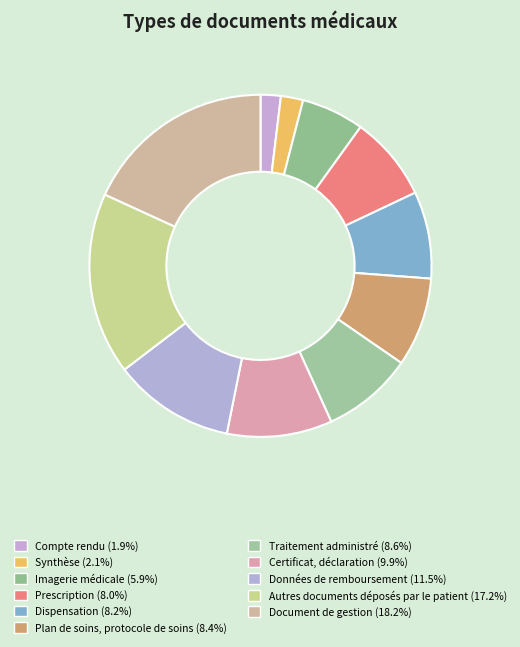

Does any single category account for the majority?

No